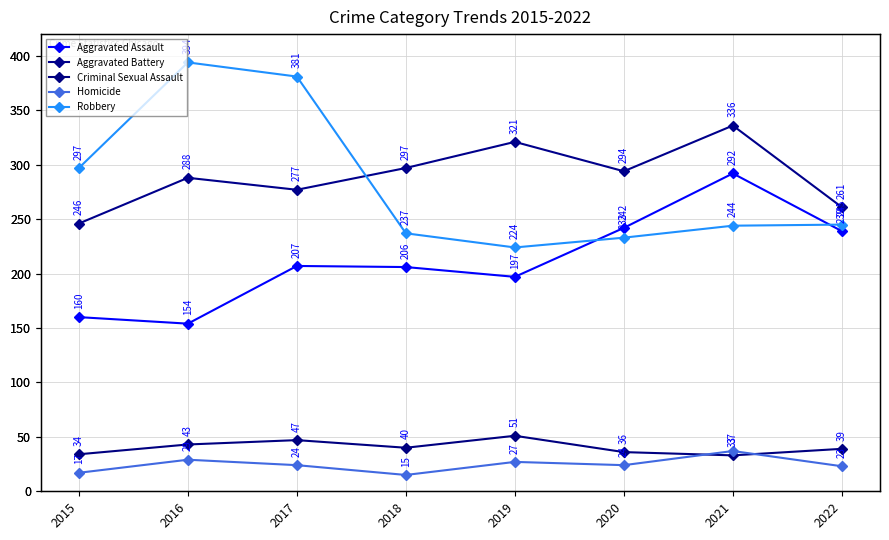

What is the value of the Homicide point at the 4th from the left?

15